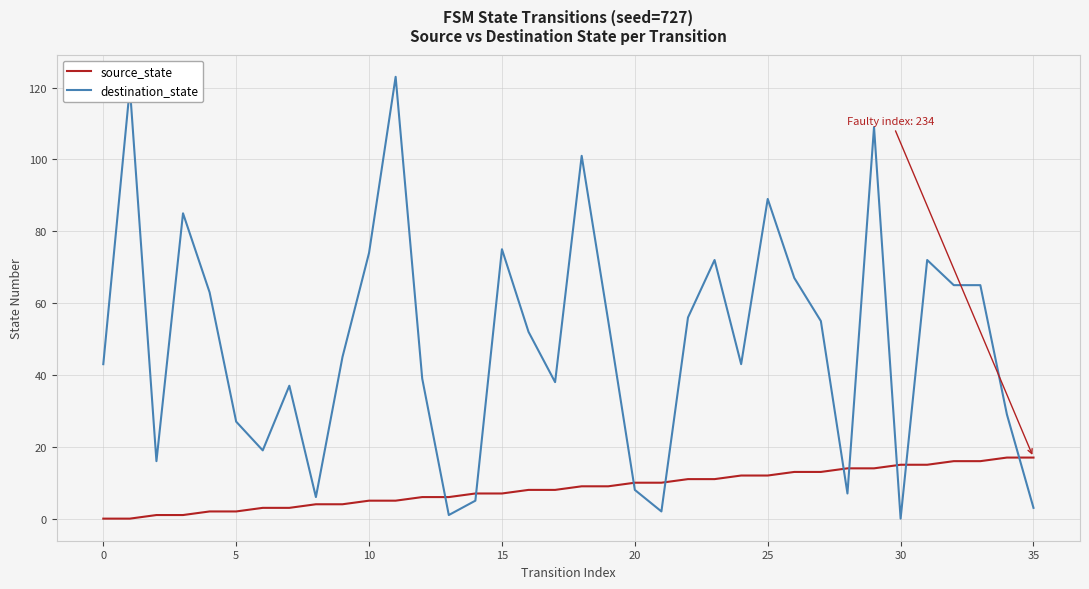

What is the highest value of the source_state series?

17